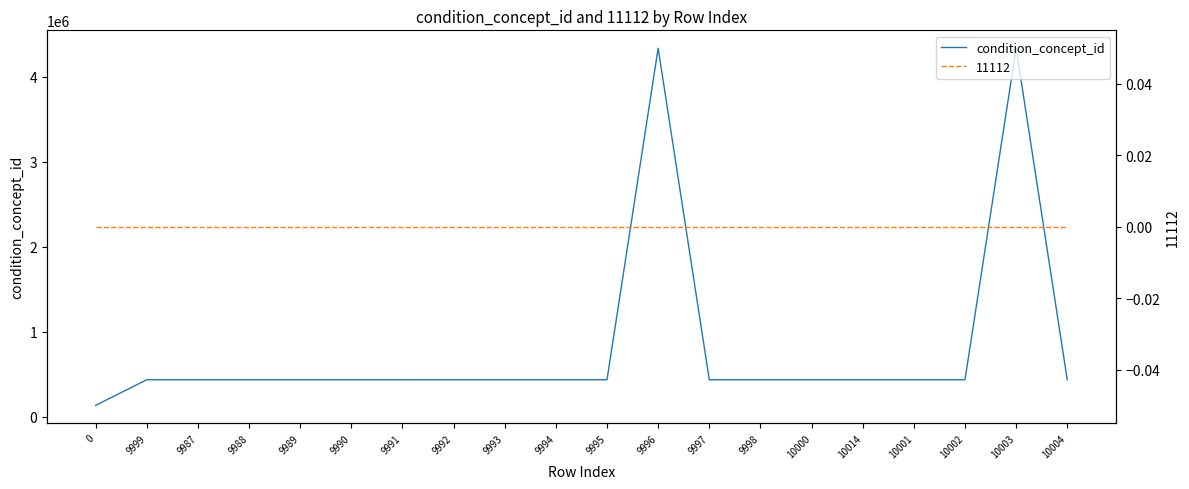

What is the label of the 13th point from the left?

9997